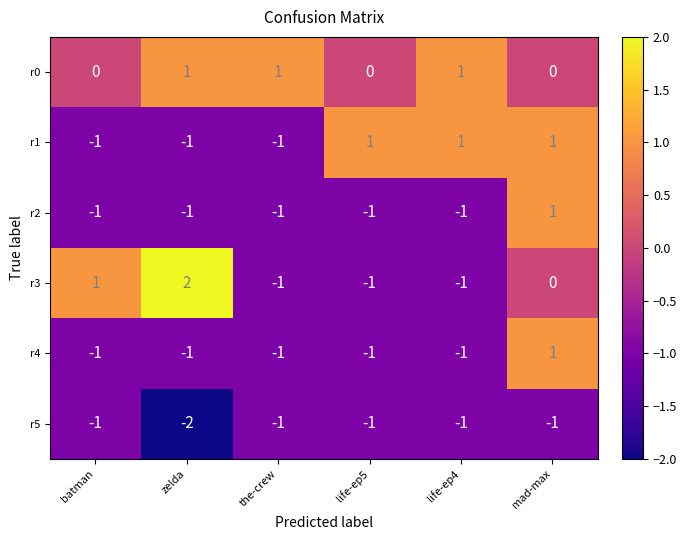

Which series has the largest total across all categories?

r0